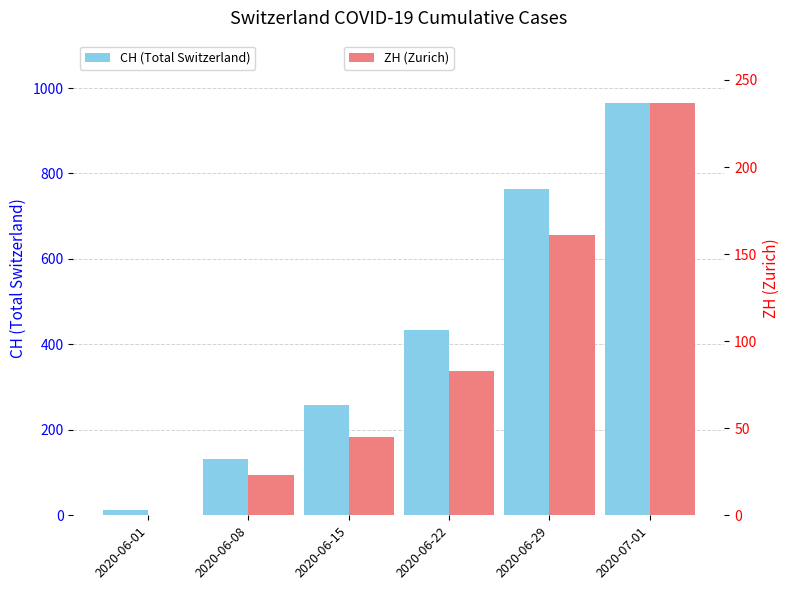

Where does the ZH (Zurich) series first go above 83?

2020-06-29